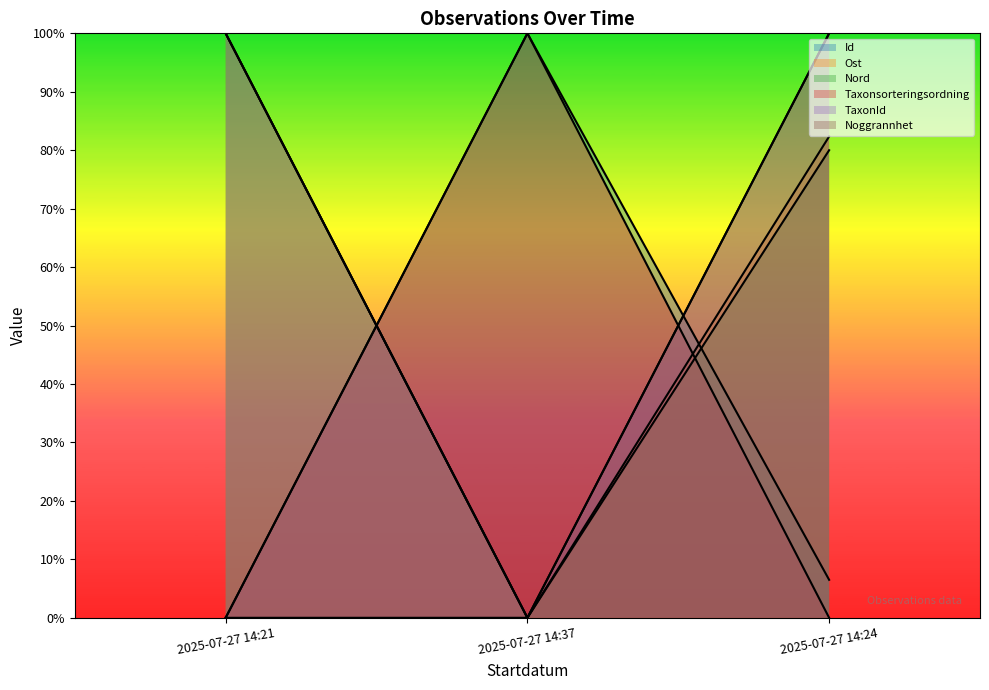

What is the total value across all series at 2025-07-27 14:37?

2.0